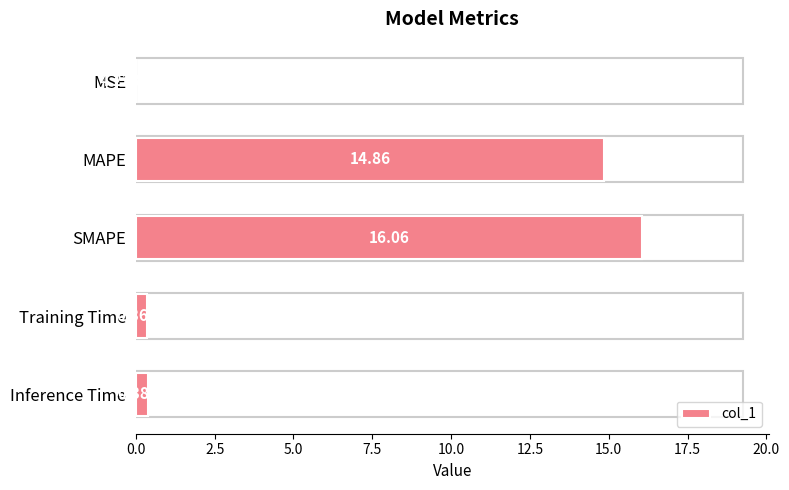

At which label is the value closest to 8?

MAPE